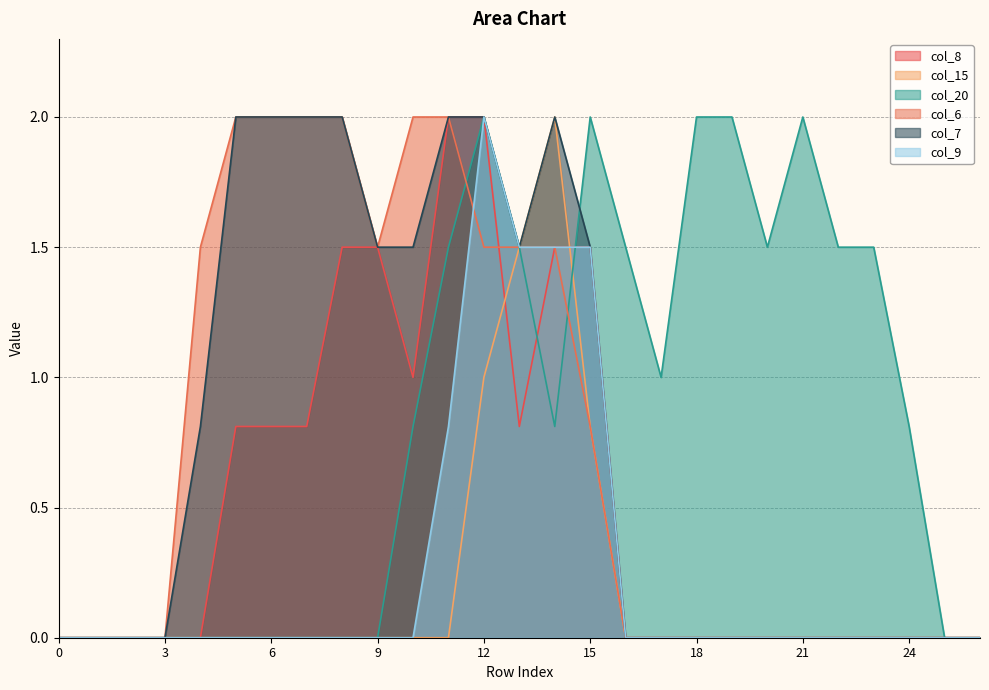

True or false: col_15 and col_6 cross at least once.

False